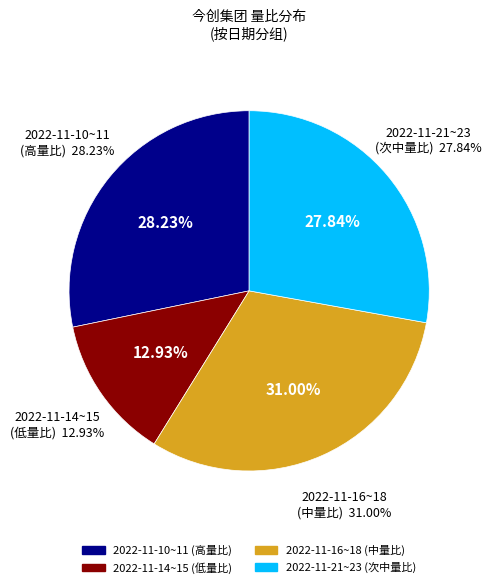

Do 2022-11-14 and 2022-11-10 together represent more than half of the pie?

No